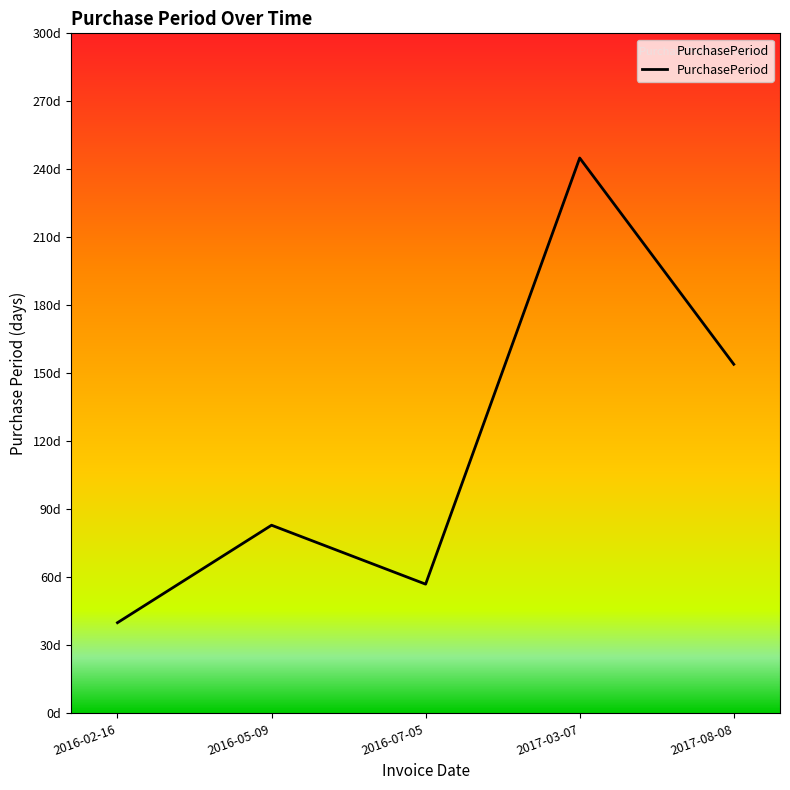

Rank the categories by value from highest to lowest.

2017-03-07, 2017-08-08, 2016-05-09, 2016-07-05, 2016-02-16